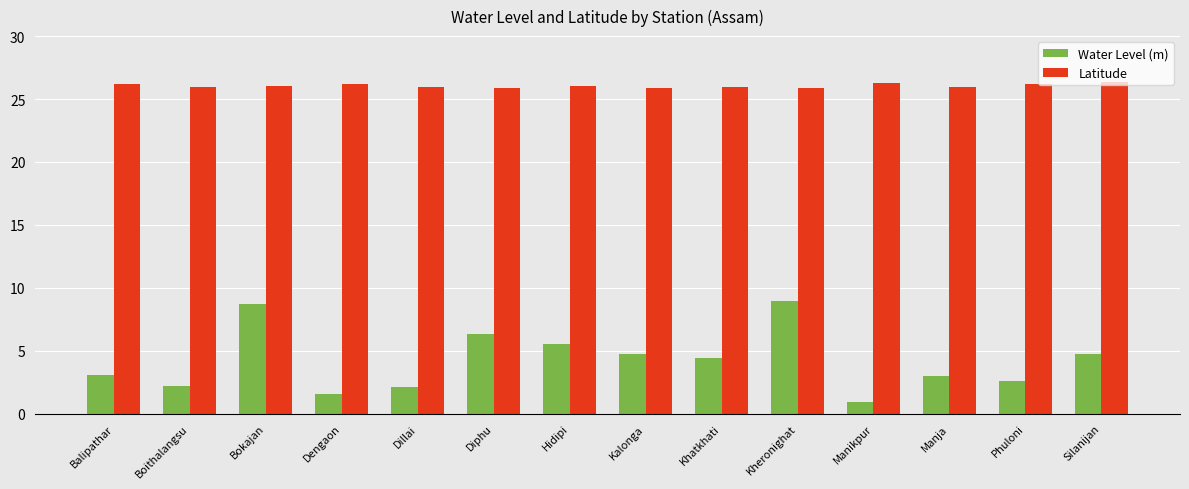

Which series has the largest range (max minus min)?

Water Level (m)